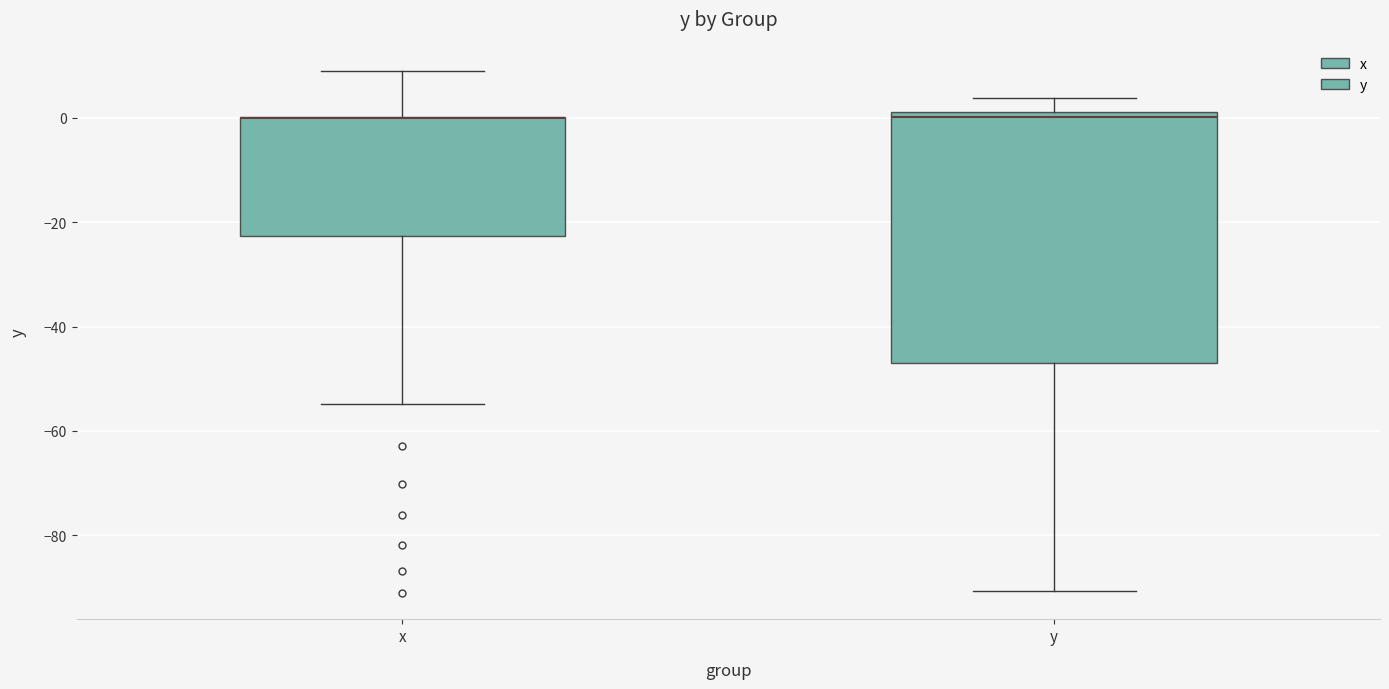

Comparing the boxes themselves (not the whiskers), which one is the tallest?

y